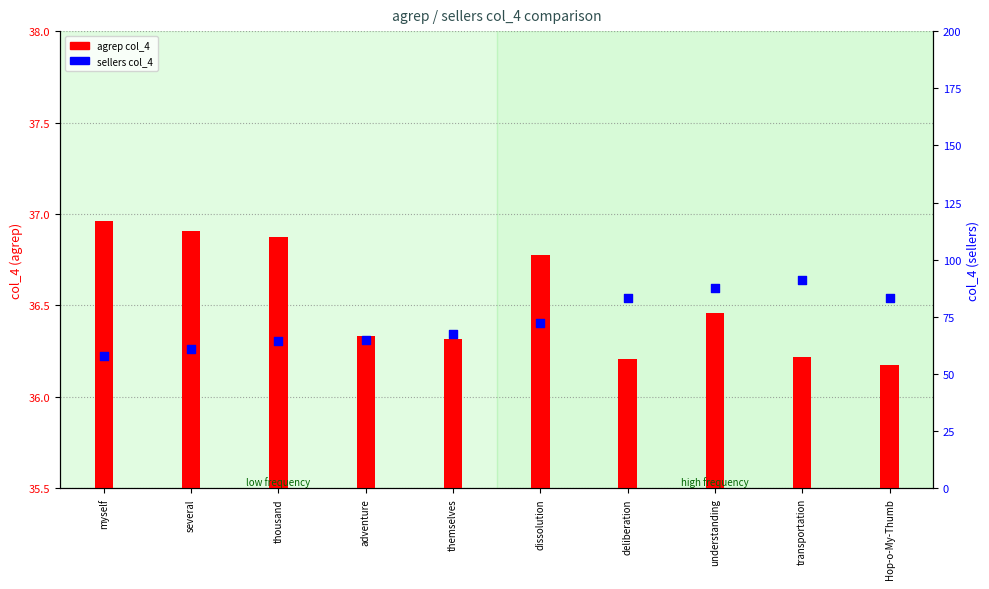

At which category is the sum across all series the highest?

transportation